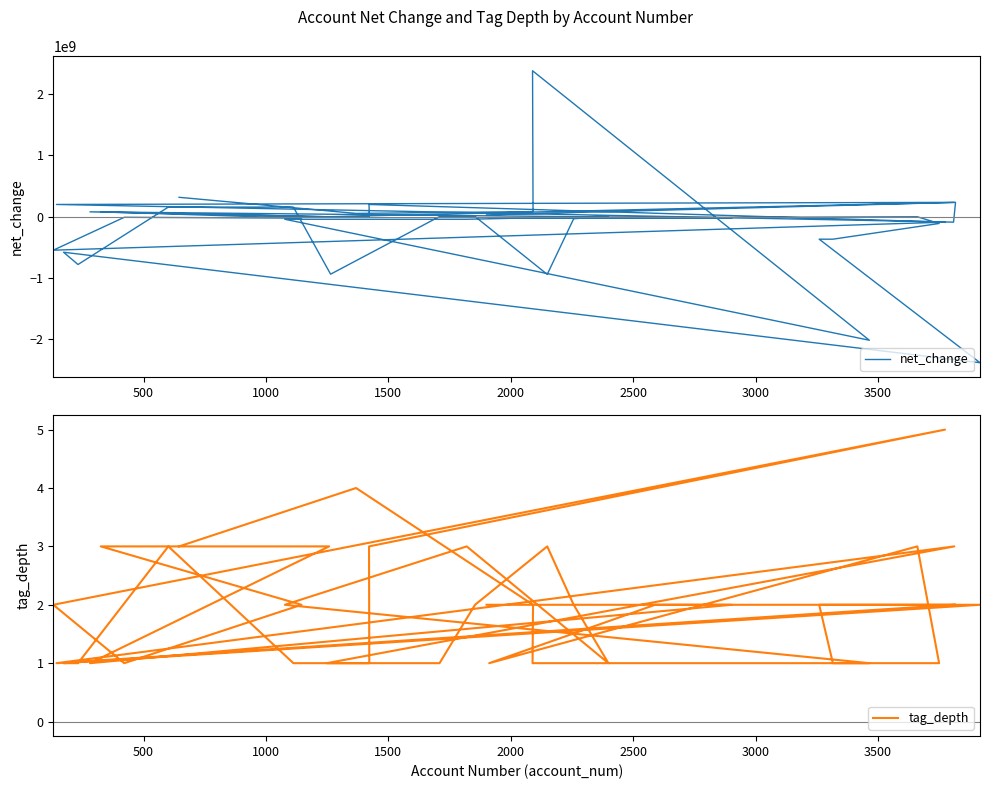

Reading left to right, extract all data points from this chart.

net_change: 30262000	234496000	-88134000	200304000	234496000	-667000	-3763000	200304000	-88134000	-546125000	-9263000	-22565000	79844000	-667000	79844000	-24907000	-24907000	-24907000	-471000	-110089000	-366551000	-366551000	-2382768000	-579488000	-779792000	157588000	157588000	-937380000	3339000	3339000	-940719000	-33151000	8244000	-41395000	-41395000	-2016217000	2382768000	84289000	54027000	316952000
tag_depth: 2	2	2	1	3	1	1	3	5	2	1	2	3	3	1	2	2	1	3	1	1	2	2	1	1	3	1	1	1	2	3	2	1	3	2	1	1	2	4	3